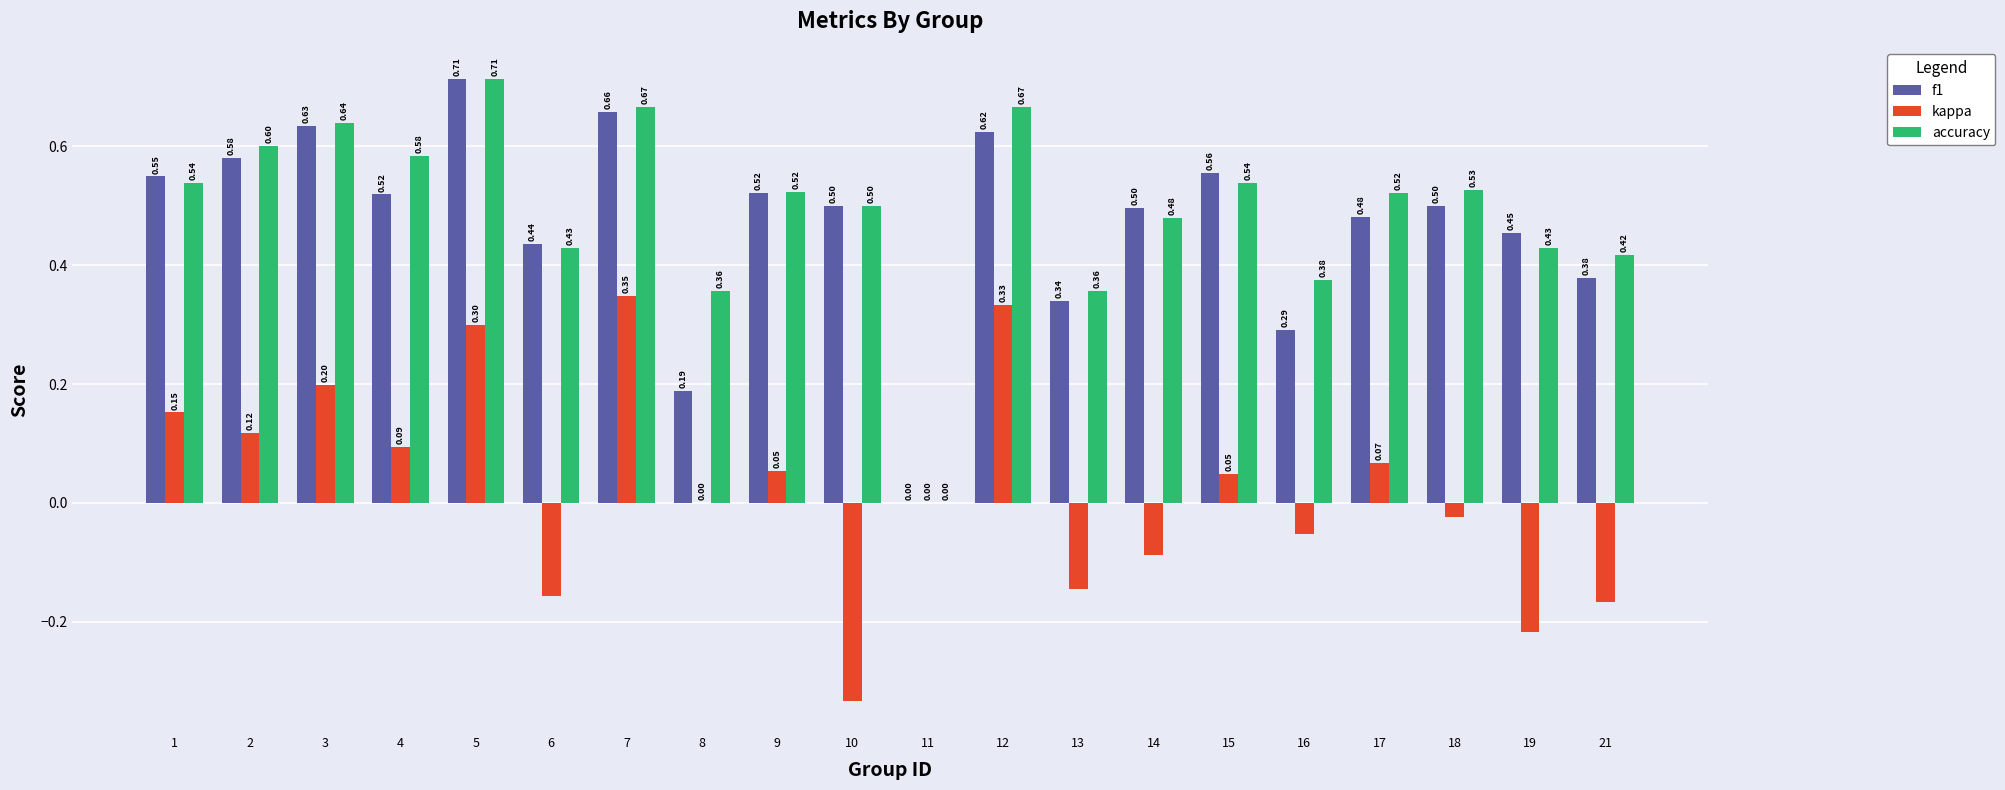

How many accuracy values are between 0 and 1?

20